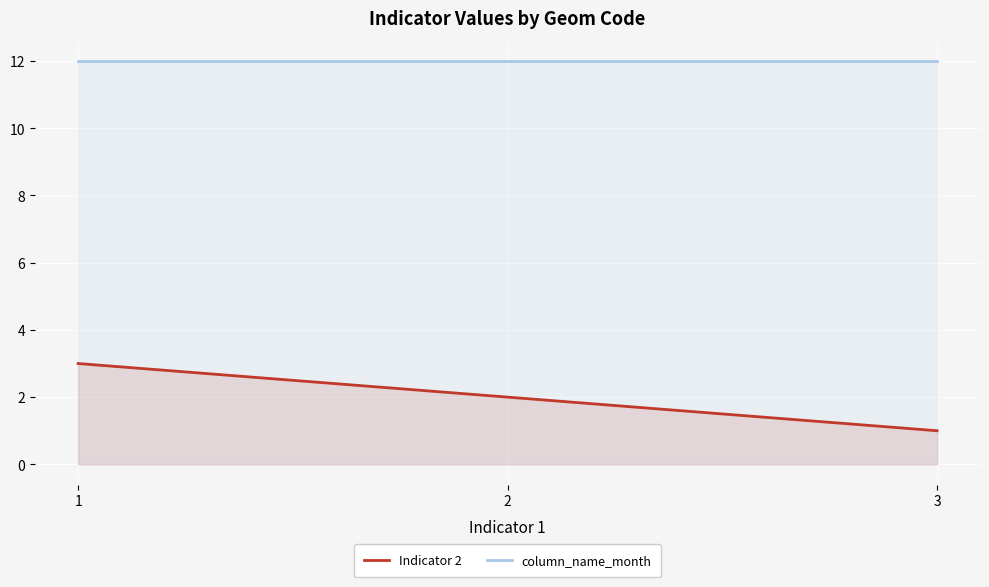

What is the sum of all Indicator 2 values?

6